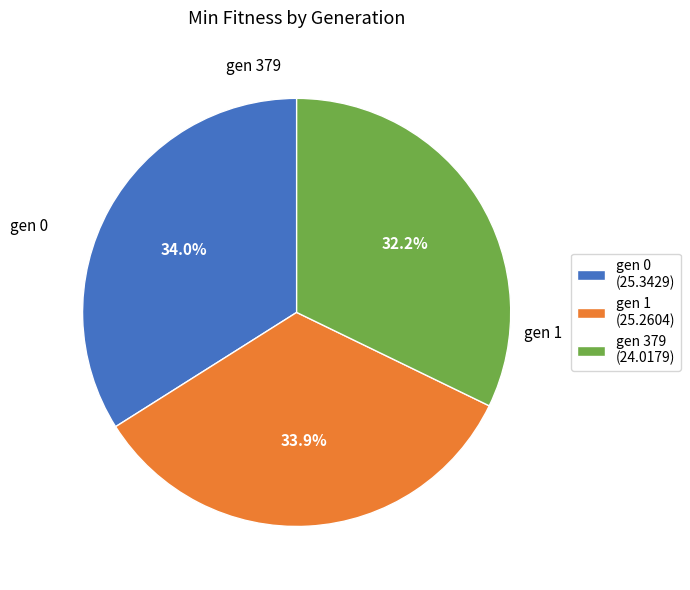

To the nearest percent, what percentage of the pie is gen 379?

32%